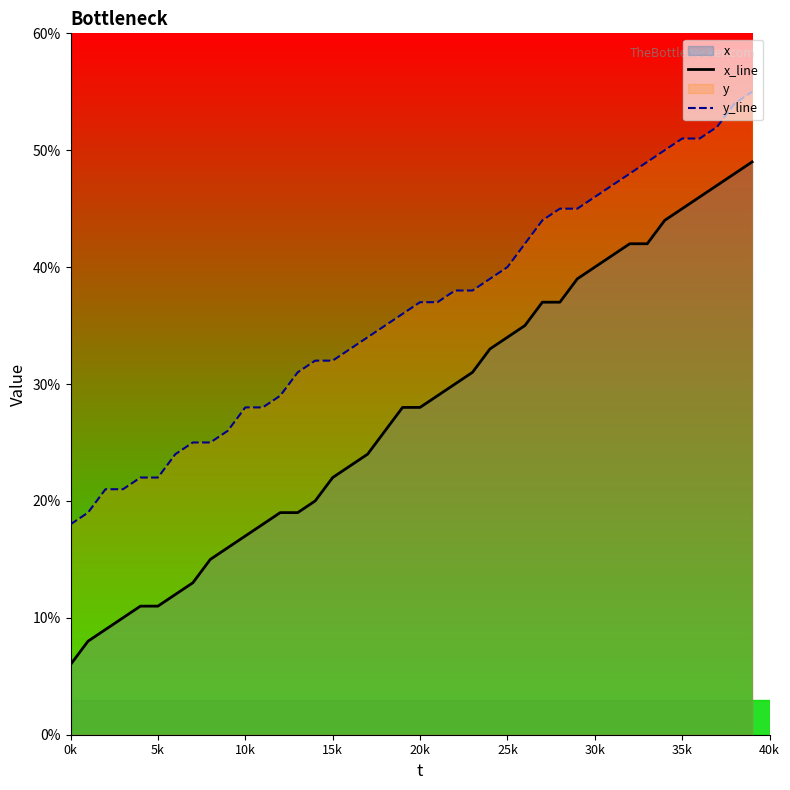

At which category is the sum across all series the highest?

39